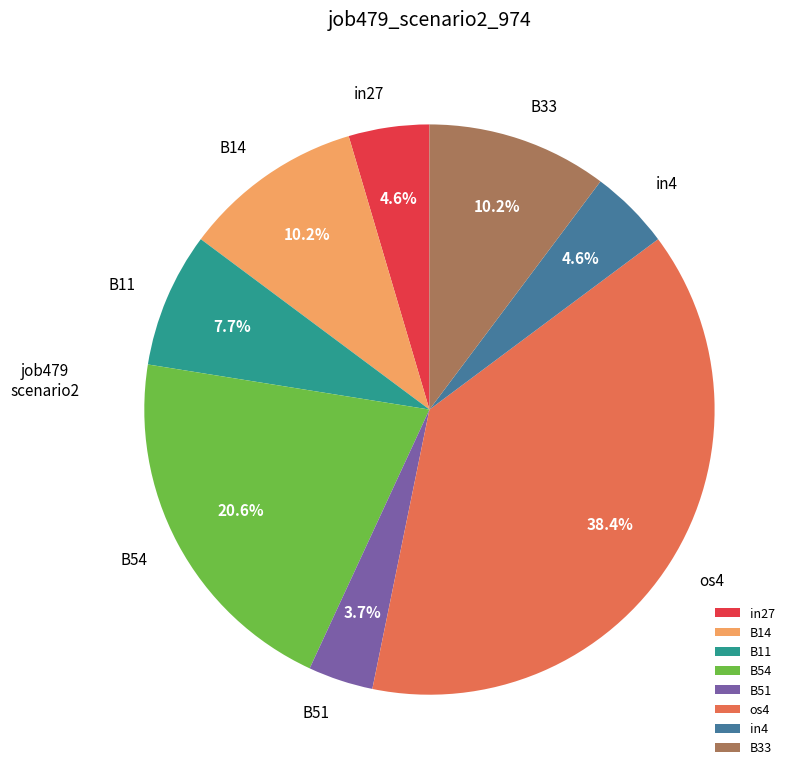

Does os4 represent more than half of the total?

No